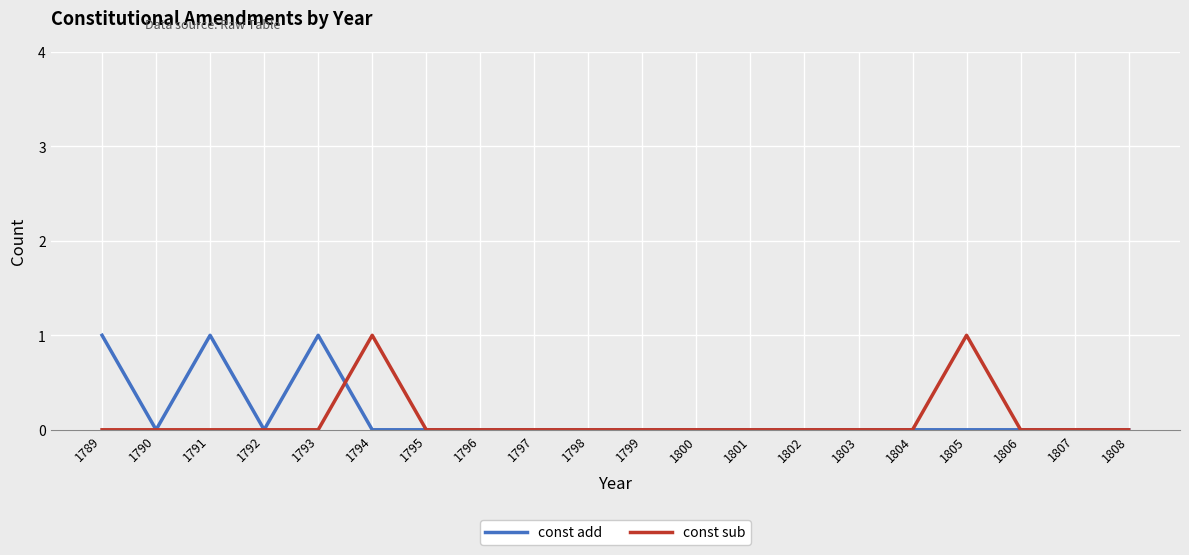

Which series has the largest total across all categories?

const add